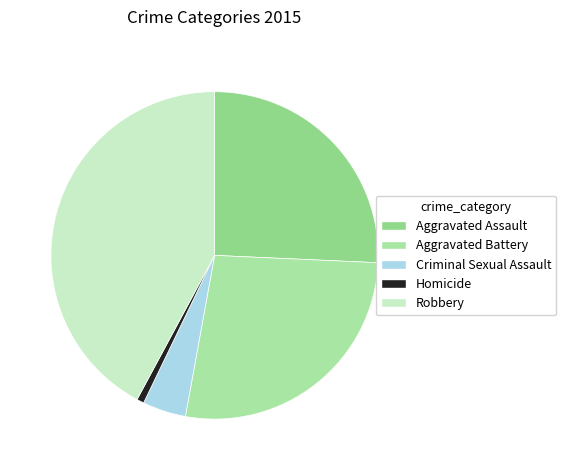

How many slices are in this pie chart?

5